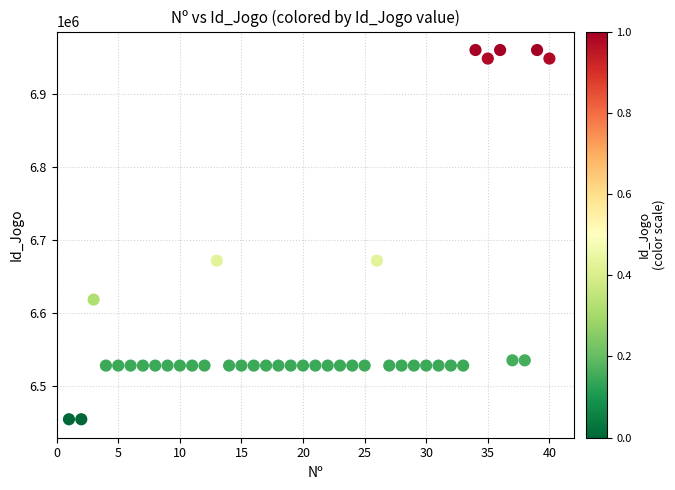

What is the range of X values (max minus min)?

39